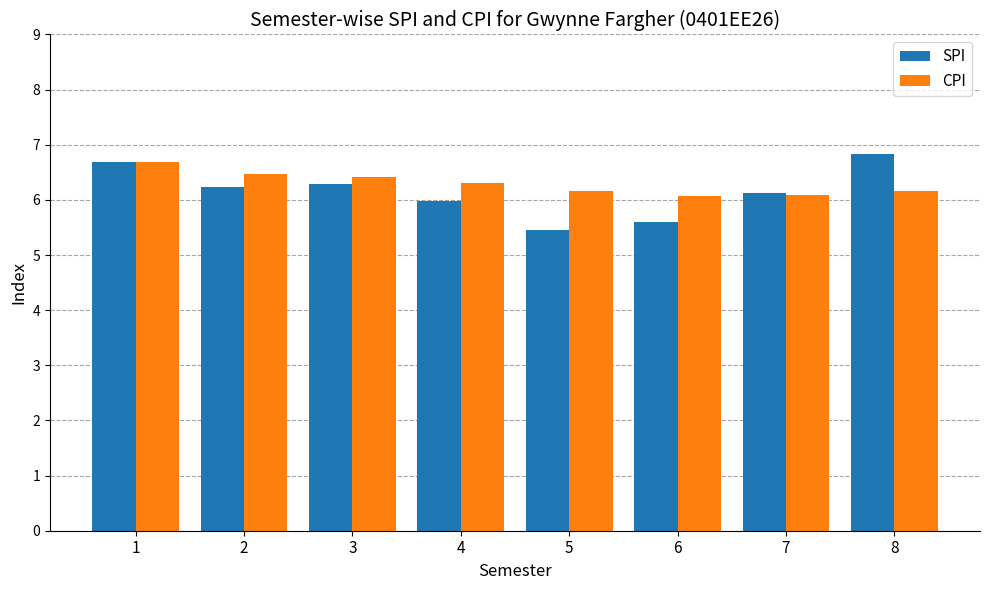

At how many categories does at least one series exceed 6?

8